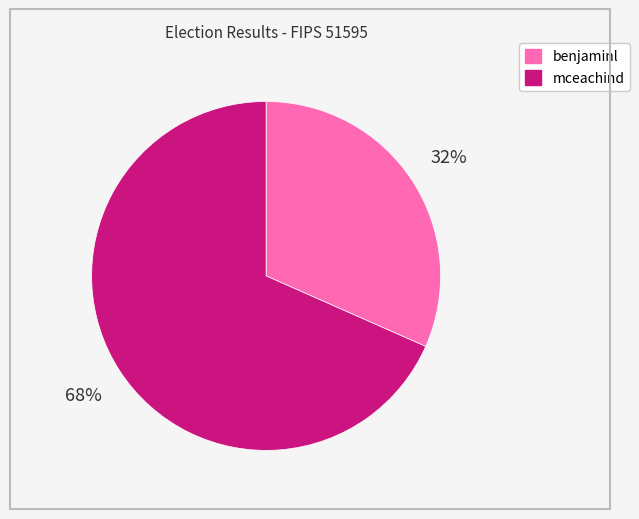

To the nearest percent, what percentage of the pie is mceachind?

68%